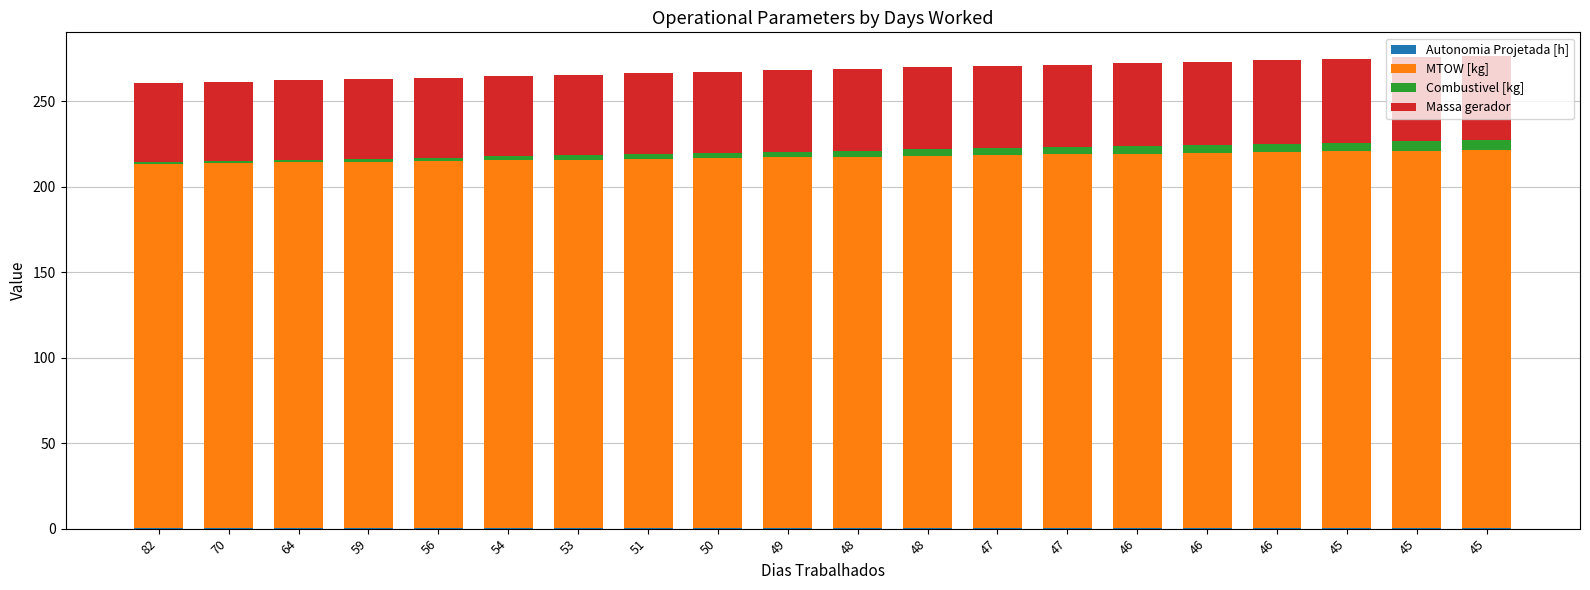

Which series has the largest total across all categories?

MTOW [kg]